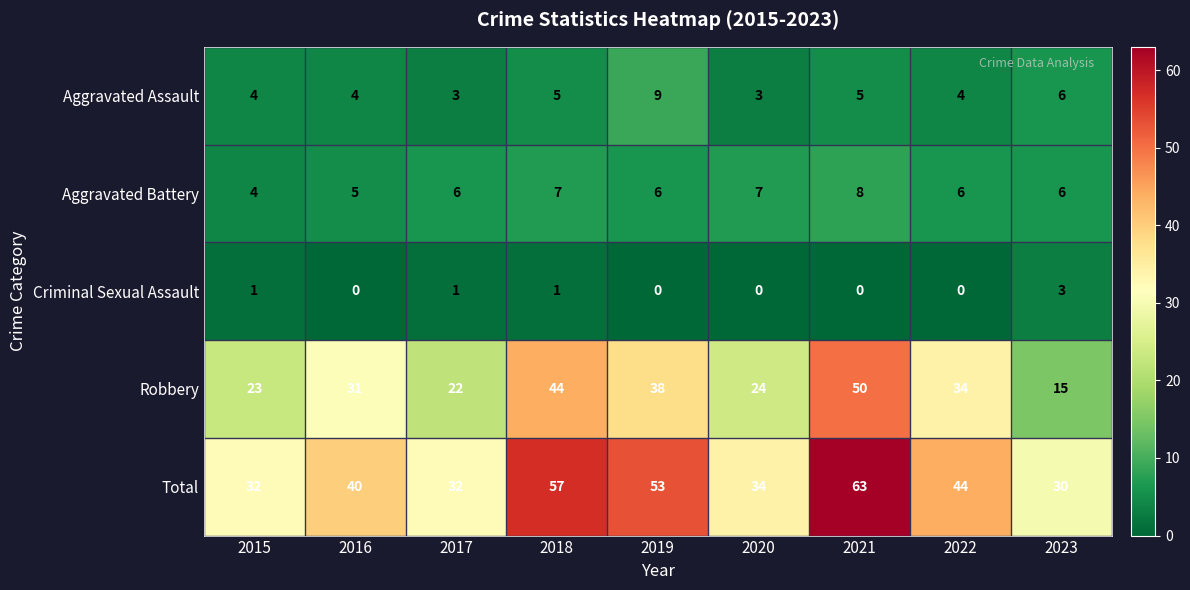

Which series changed the most between 2016 and 2021?

Total